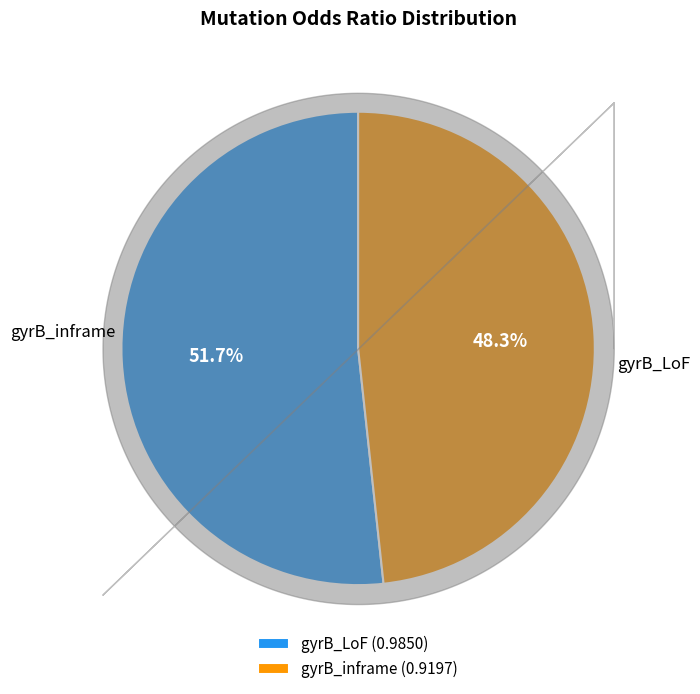

To the nearest percent, what portion does gyrB_LoF represent?

52%